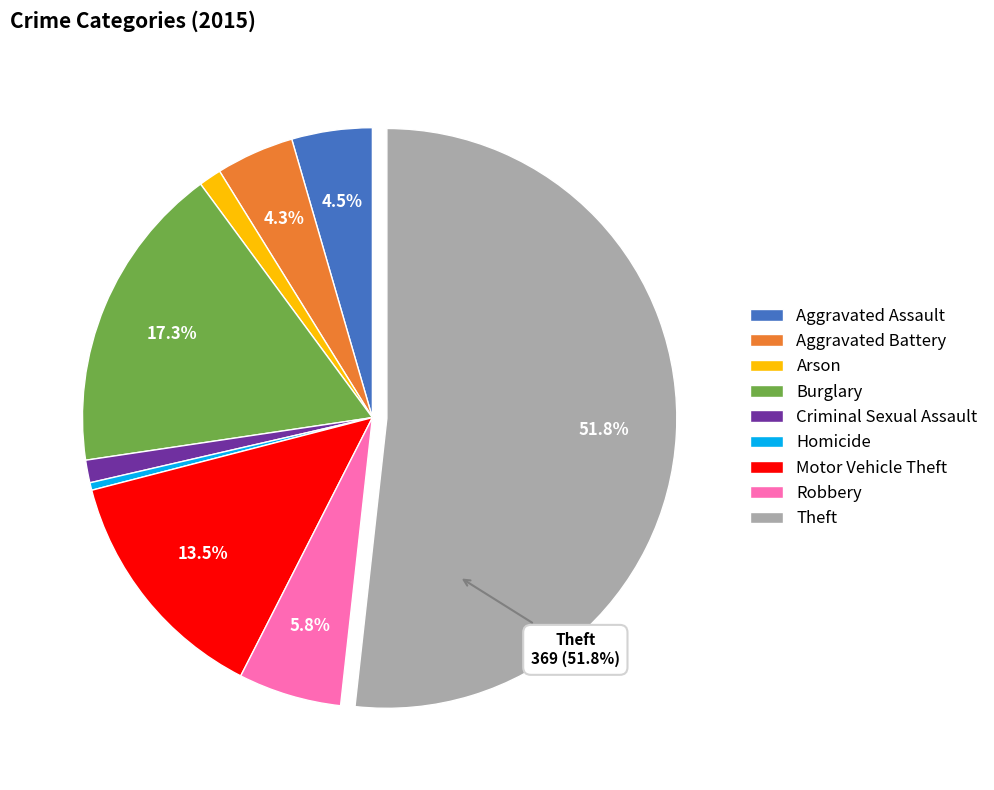

What percentage is NOT represented by Aggravated Assault?

95.5%